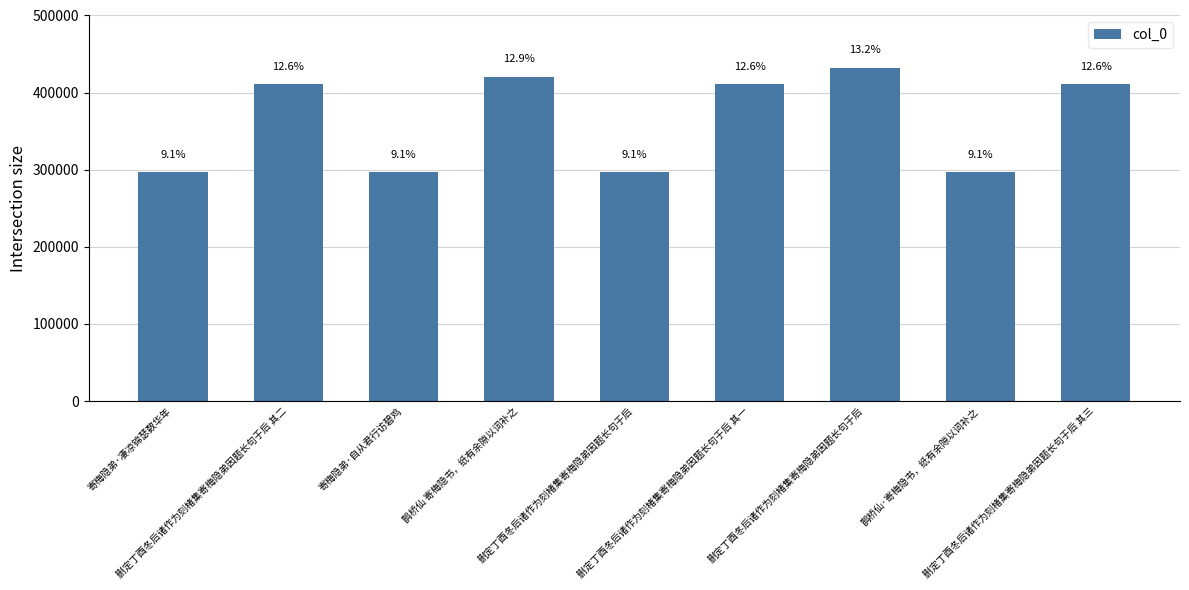

Are the bars horizontal?

No